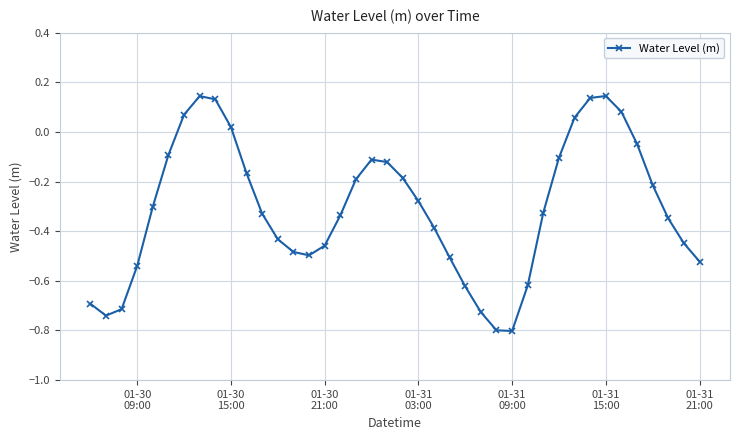

How many interior local peaks (higher than both neighbors) does the data have?

3